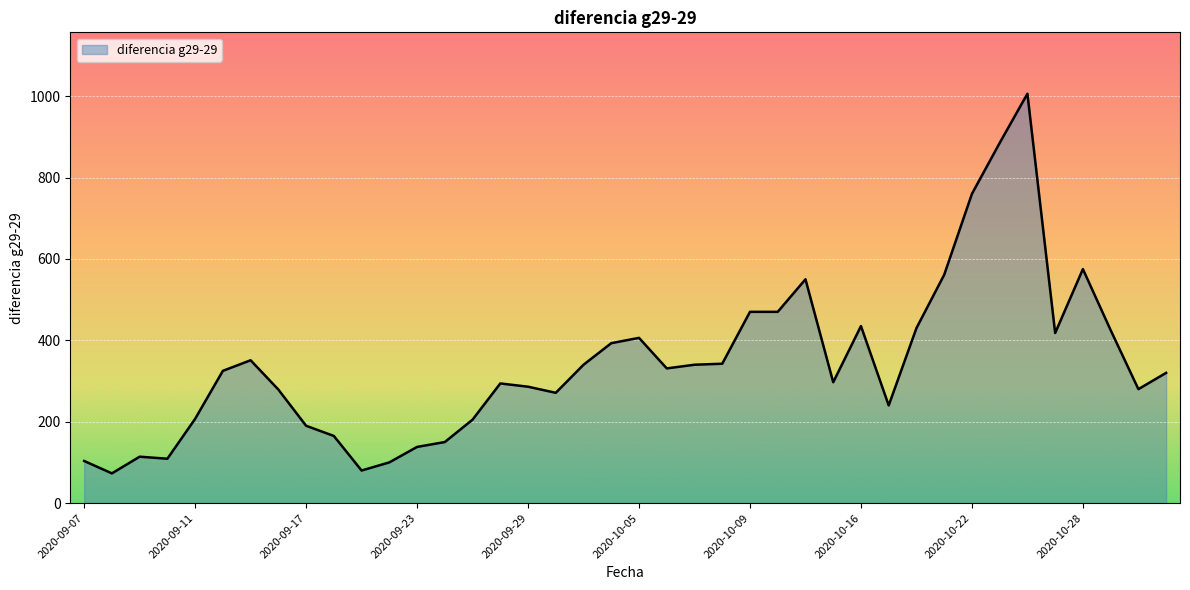

What is the maximum value shown in the chart?

1006.0